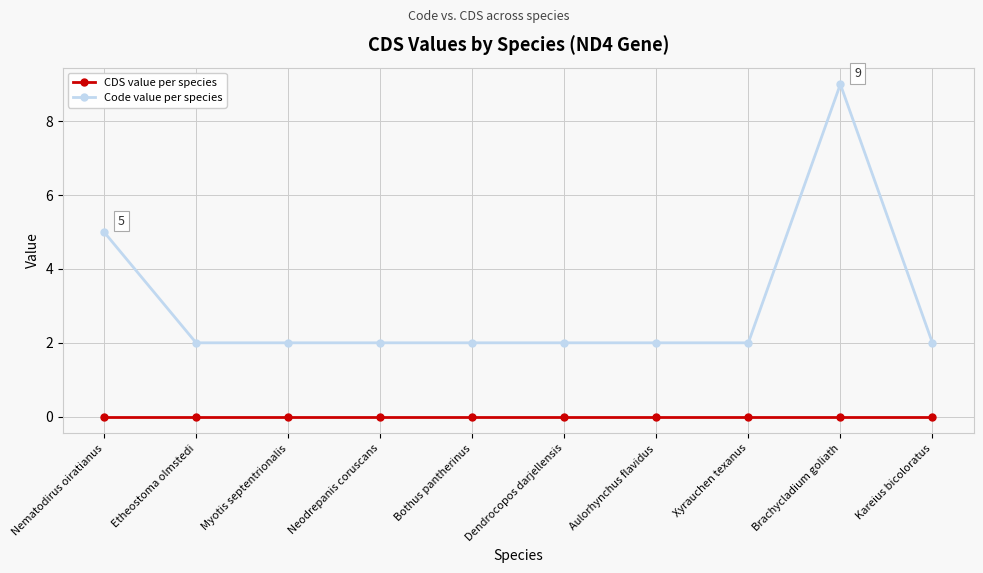

How many lines are shown in the chart?

2